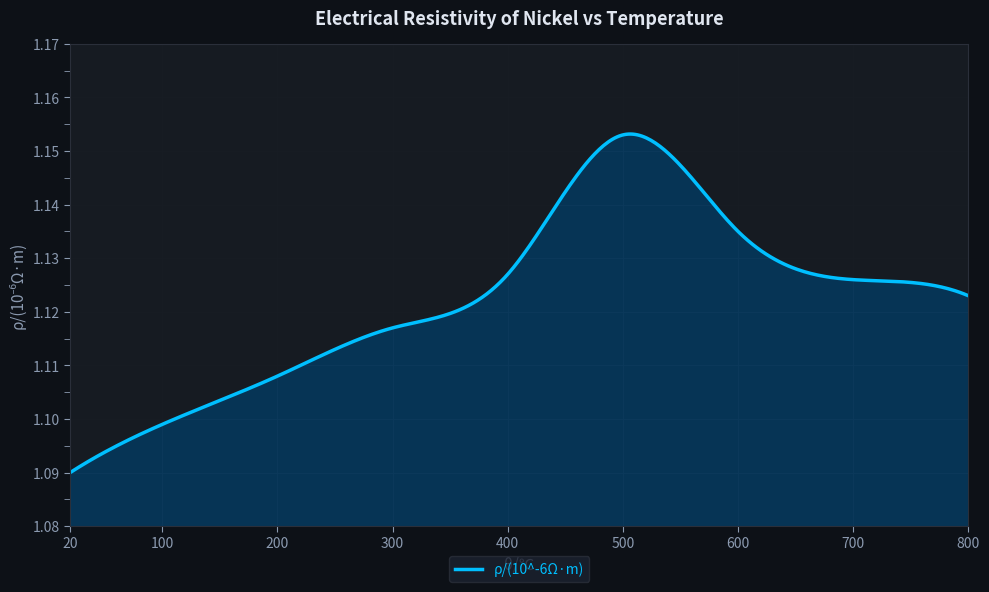

The chart shows a value of 1.1 at 400. True or false?

True